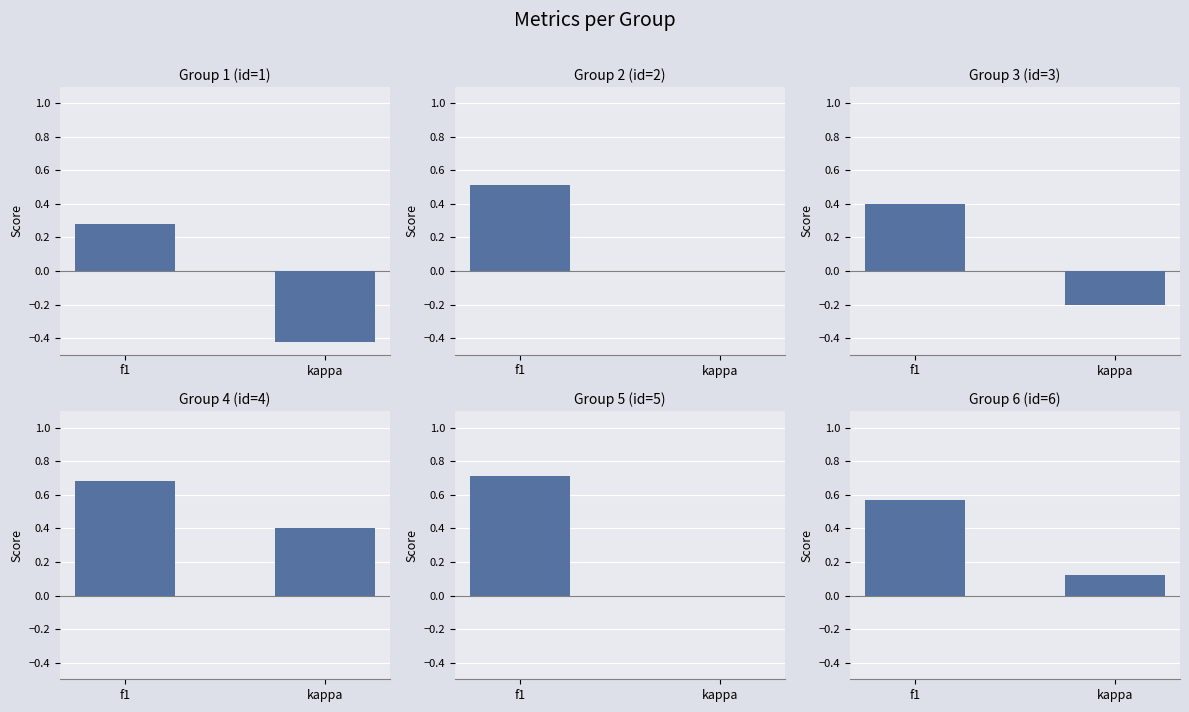

What is the average value of the Group 2 (id=2) series?

0.3